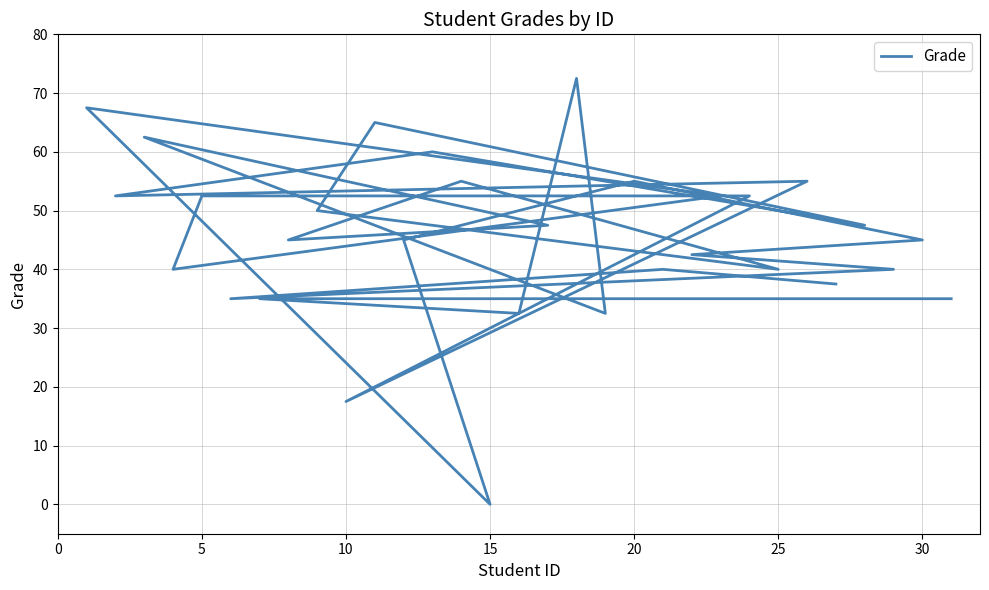

Is it true that the value at 16 is 15.7?

False